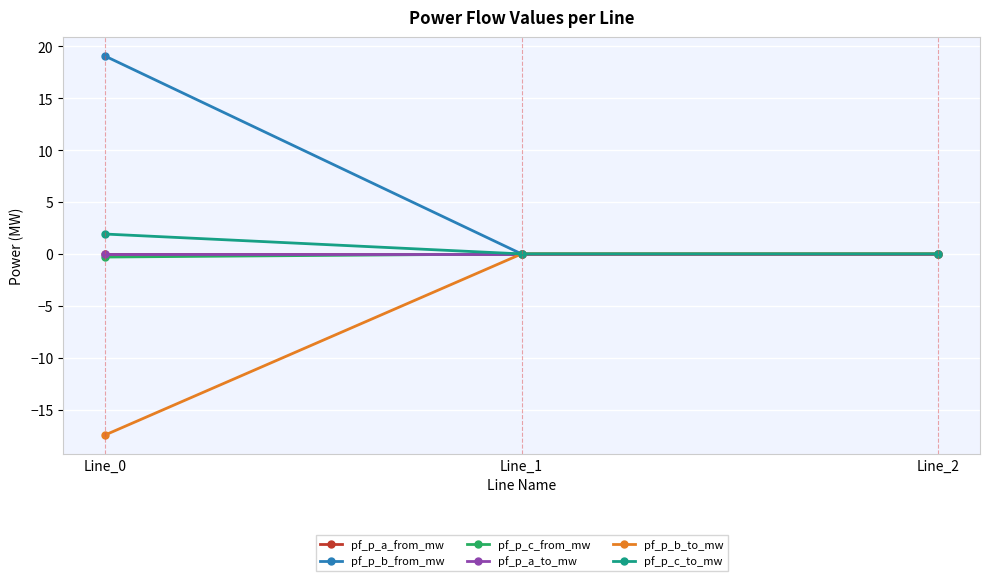

True or false: pf_p_a_to_mw has a value of -0.0 at Line_2.

False